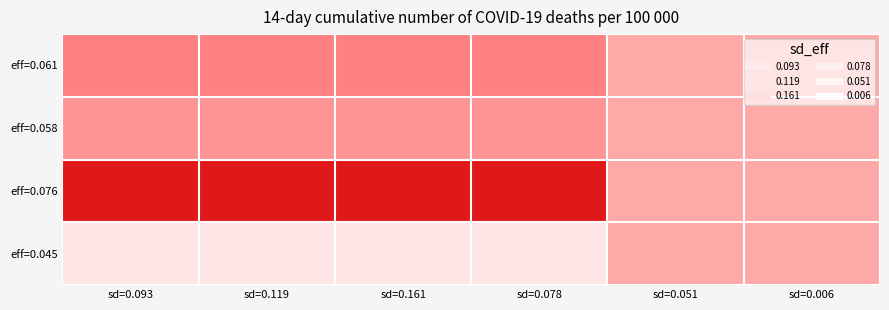

Reading left to right, what are all the values shown in this chart?

eff=0.061: sd=0.093=0.1	sd=0.119=0.1	sd=0.161=0.1	sd=0.078=0.1	sd=0.051=0.1	sd=0.006=0.1
eff=0.058: sd=0.093=0.1	sd=0.119=0.1	sd=0.161=0.1	sd=0.078=0.1	sd=0.051=0.1	sd=0.006=0.1
eff=0.076: sd=0.093=0.1	sd=0.119=0.1	sd=0.161=0.1	sd=0.078=0.1	sd=0.051=0.1	sd=0.006=0.1
eff=0.045: sd=0.093=0.0	sd=0.119=0.0	sd=0.161=0.0	sd=0.078=0.0	sd=0.051=0.1	sd=0.006=0.1